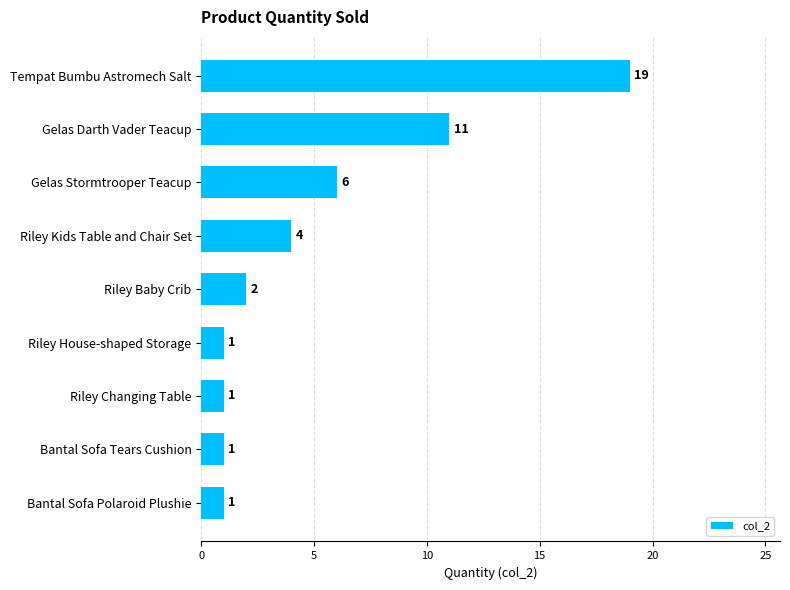

Which label corresponds to the largest value in the chart?

Tempat Bumbu Astromech Salt